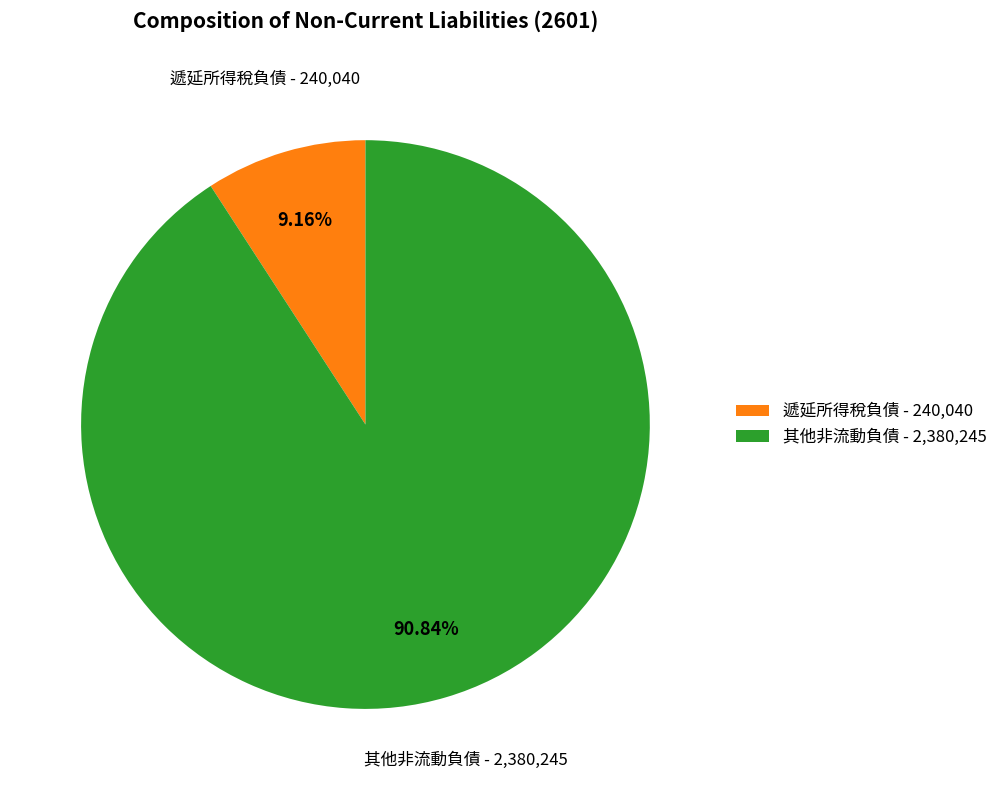

To the nearest percent, what is the difference between the largest and smallest slice percentages?

82%